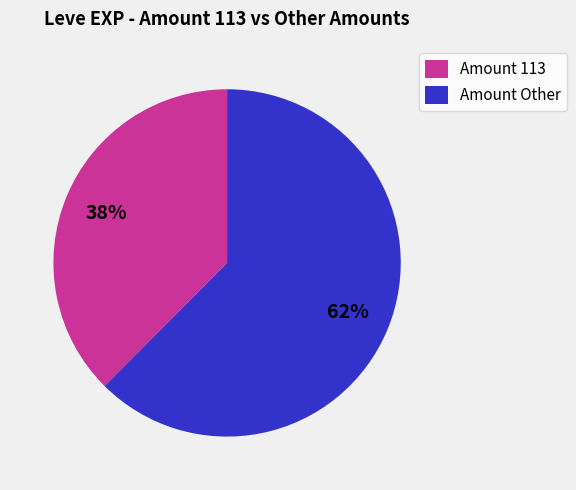

Do Amount Other and Amount 113 together represent more than half of the pie?

Yes